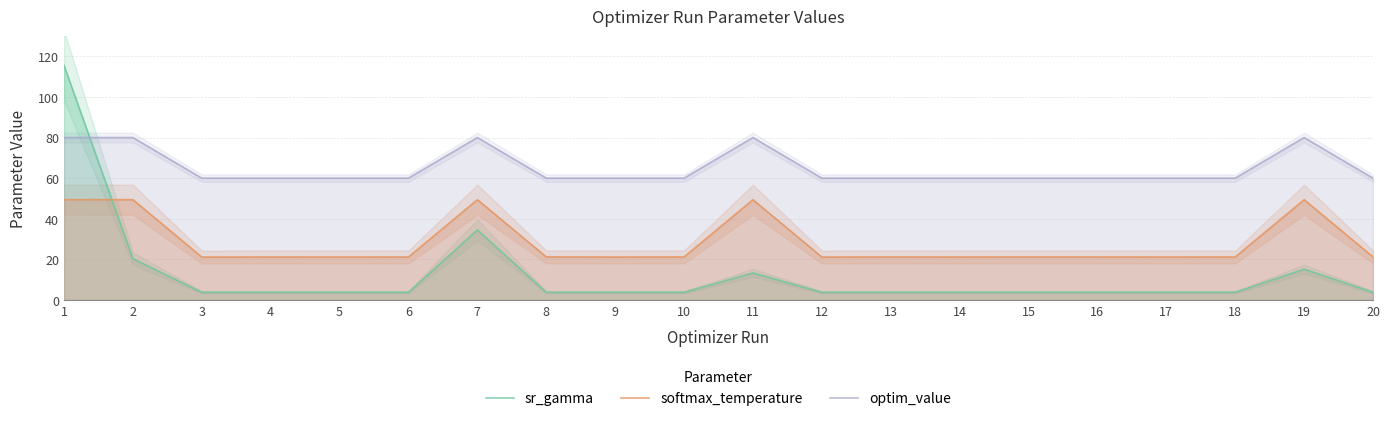

Does the chart have visible grid lines?

Yes